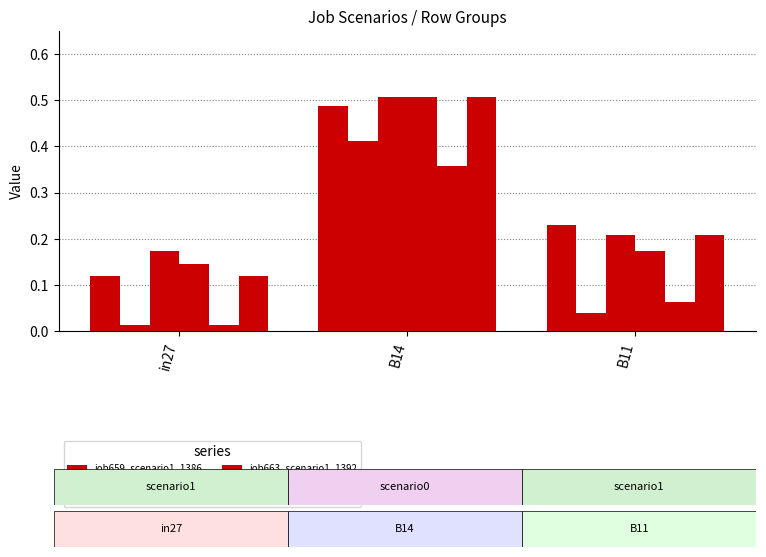

What is the difference between the maximum and minimum values in the job659_scenario1_1386 series?

0.4